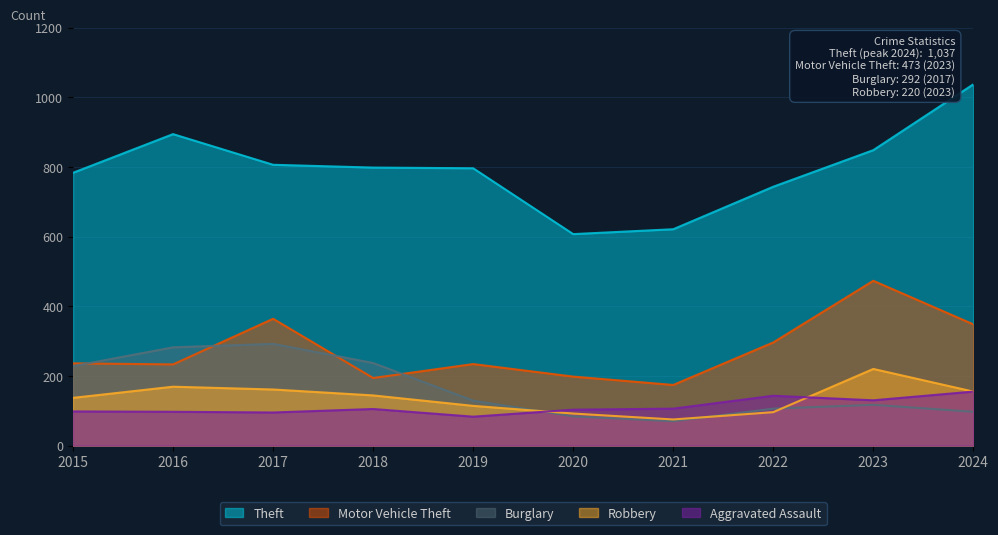

What is the lowest value of the Motor Vehicle Theft series?

174